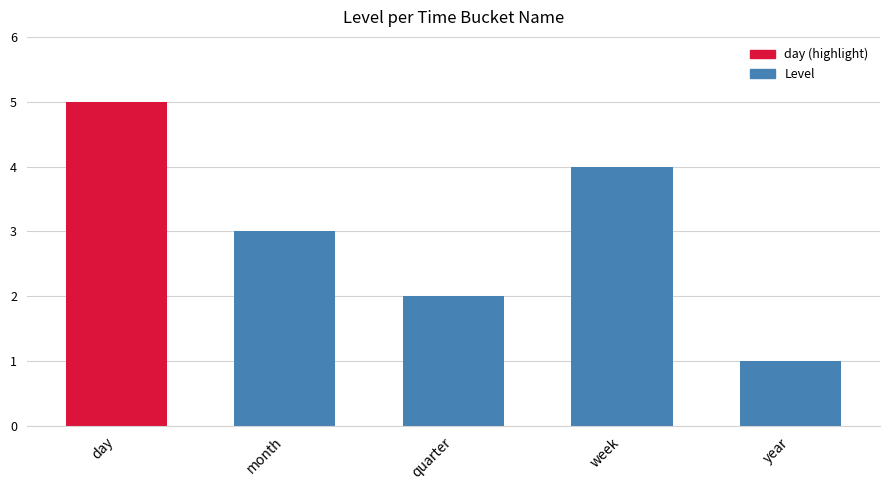

Rank the categories by value from lowest to highest.

year, quarter, month, week, day